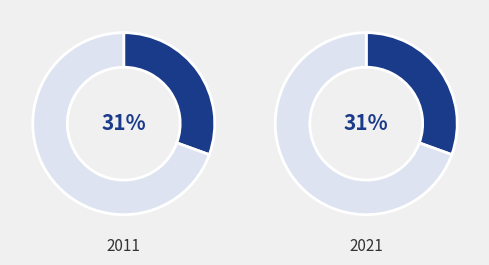

To the nearest percent, what portion does 秋晓·晓色殊未分 represent?

69%